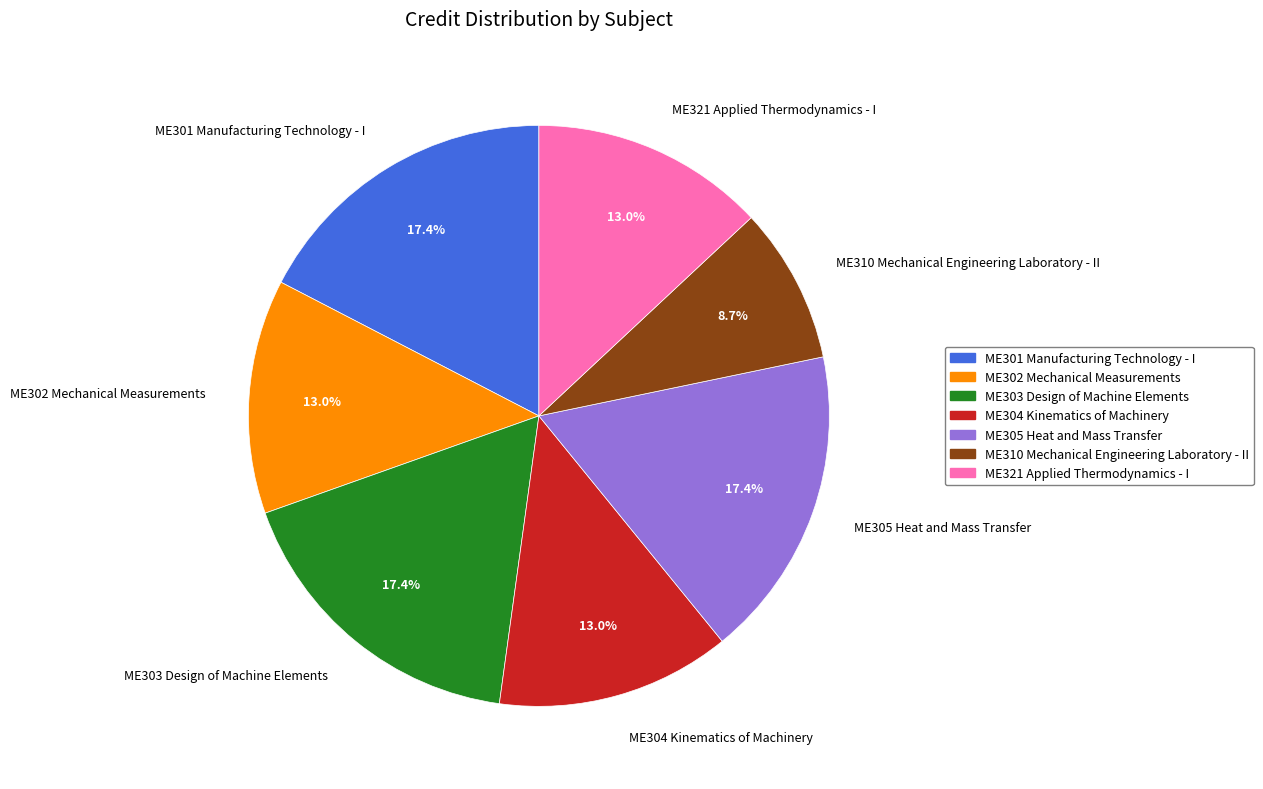

Is ME303 Design of Machine Elements the majority of the pie?

No